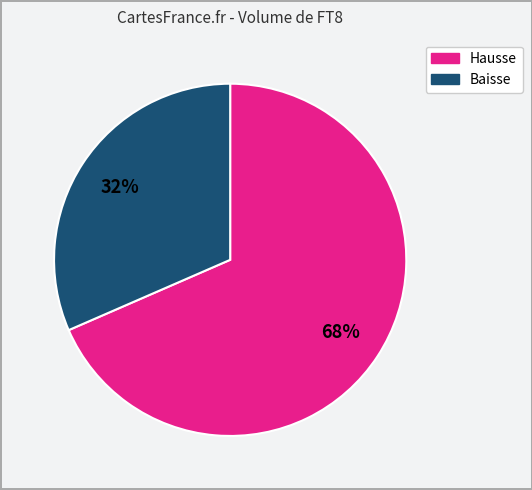

Is there any slice that represents more than half of the pie?

Yes